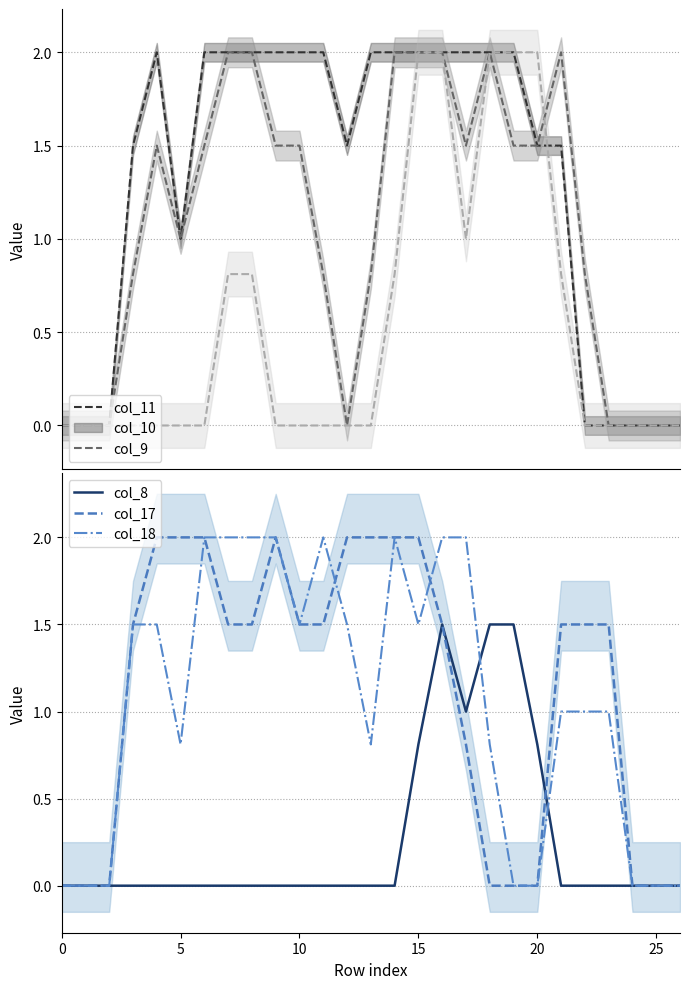

What is the average value of the col_17 series?

1.1